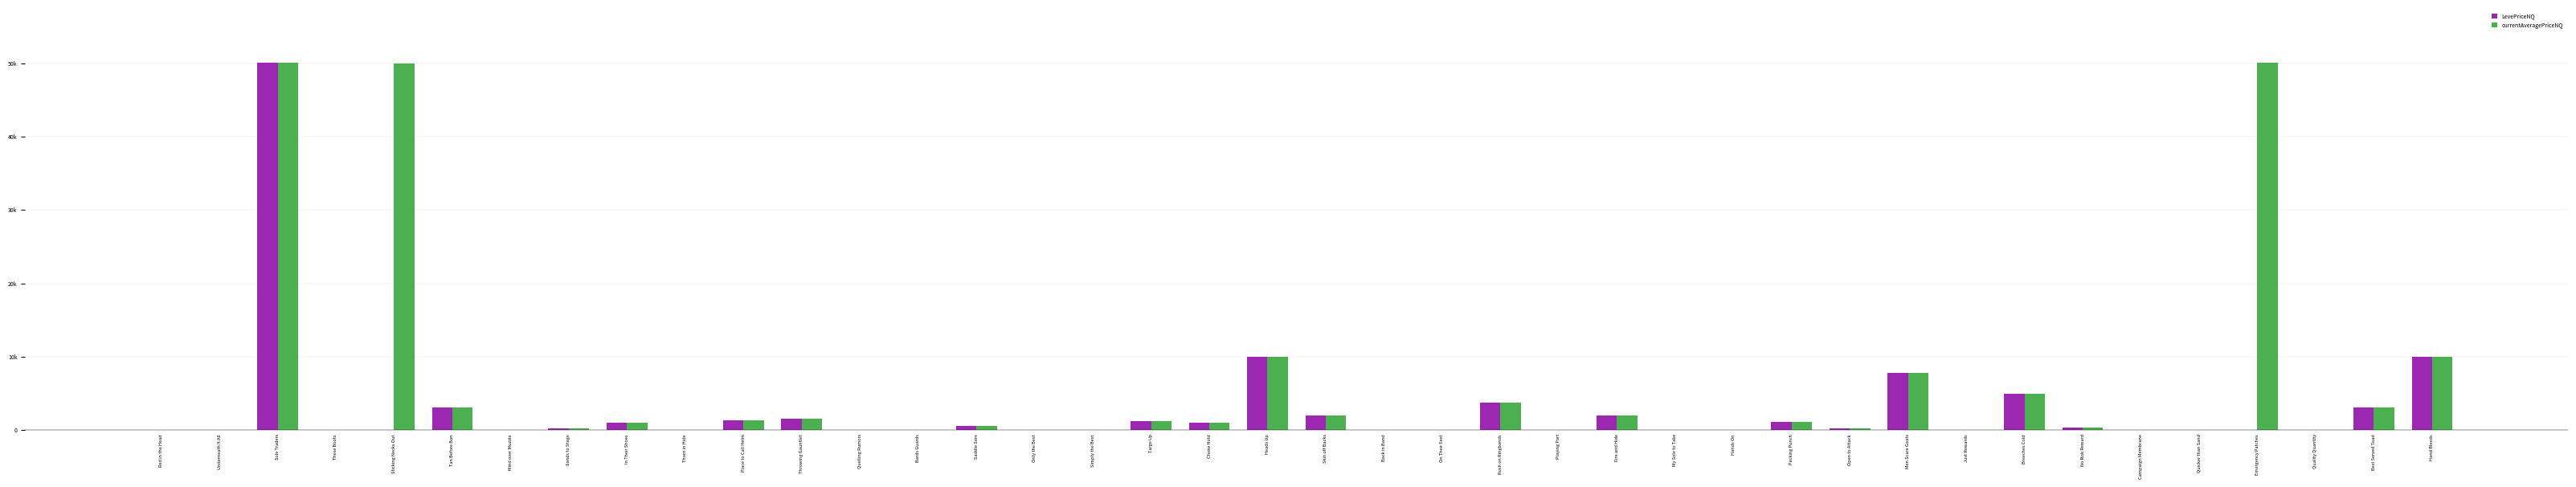

At which label does LevePriceNQ reach its minimum?

Underneath It All